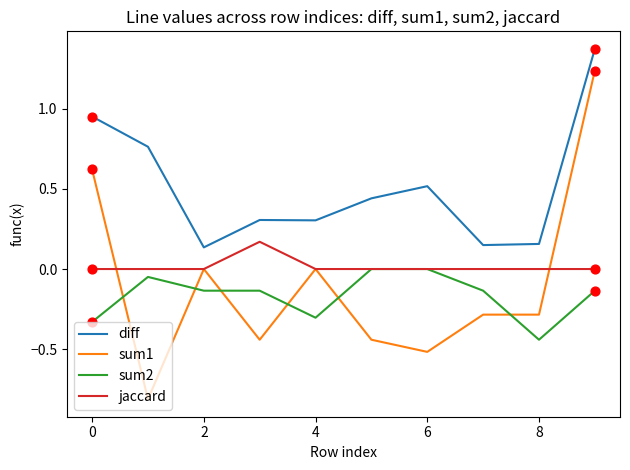

Which series has the widest spread of values?

sum1